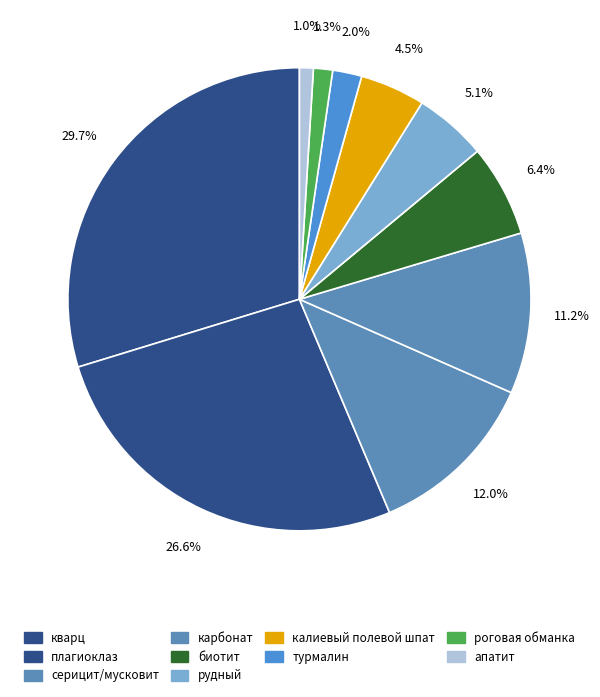

What is the largest slice in the pie chart?

кварц